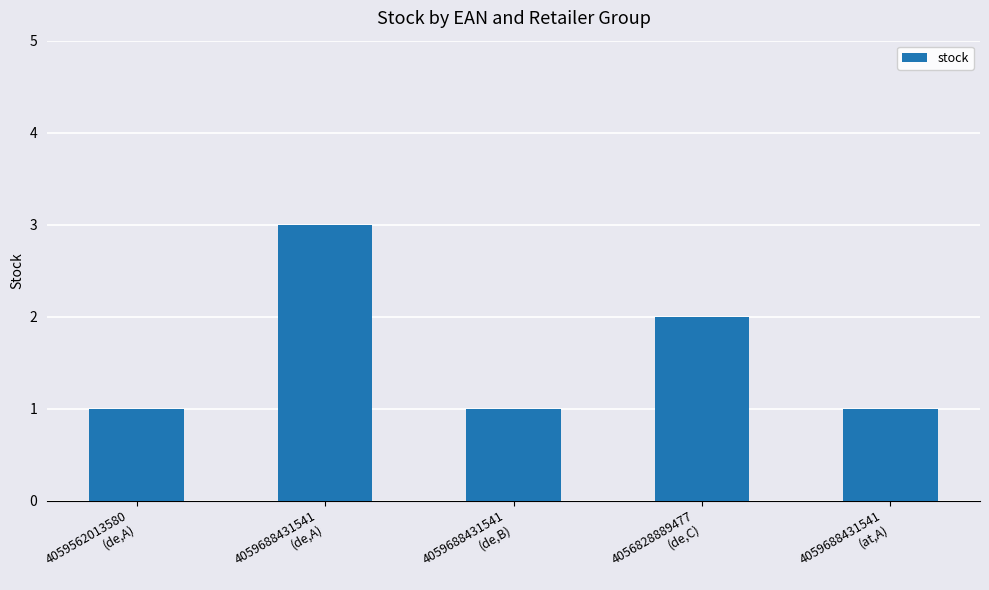

Which label corresponds to the largest value in the chart?

4059688431541
(de,A)